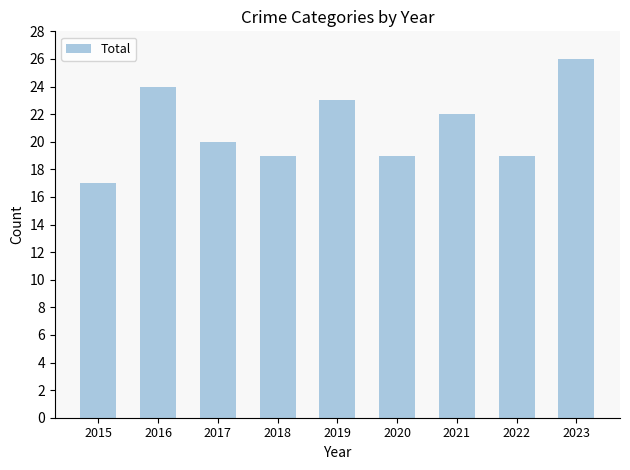

Reading left to right, what are all the values shown in this chart?

17	24	20	19	23	19	22	19	26